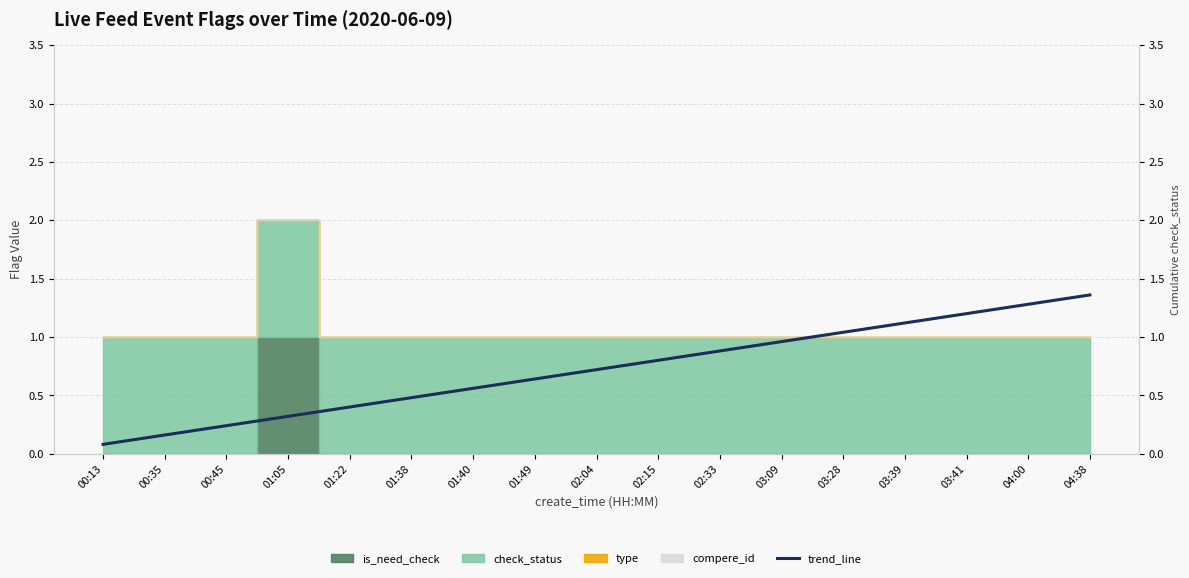

What value does the data have at 03:41?

1.2